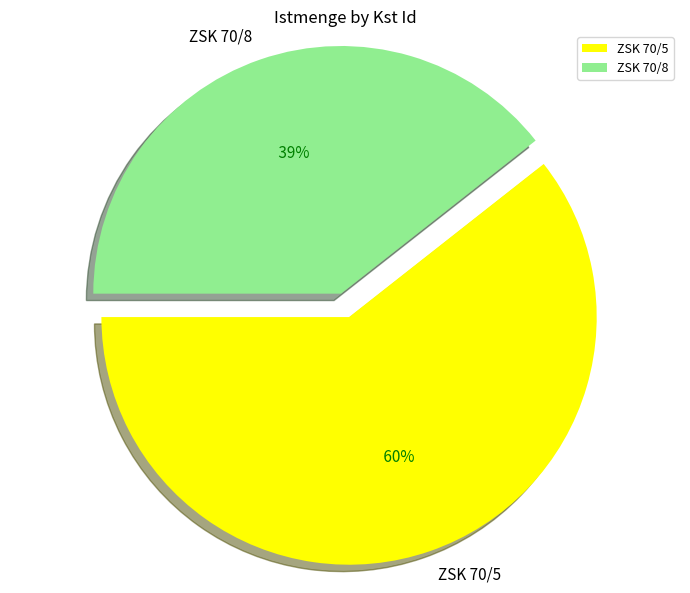

What is the smallest slice in the pie chart?

ZSK 70/8